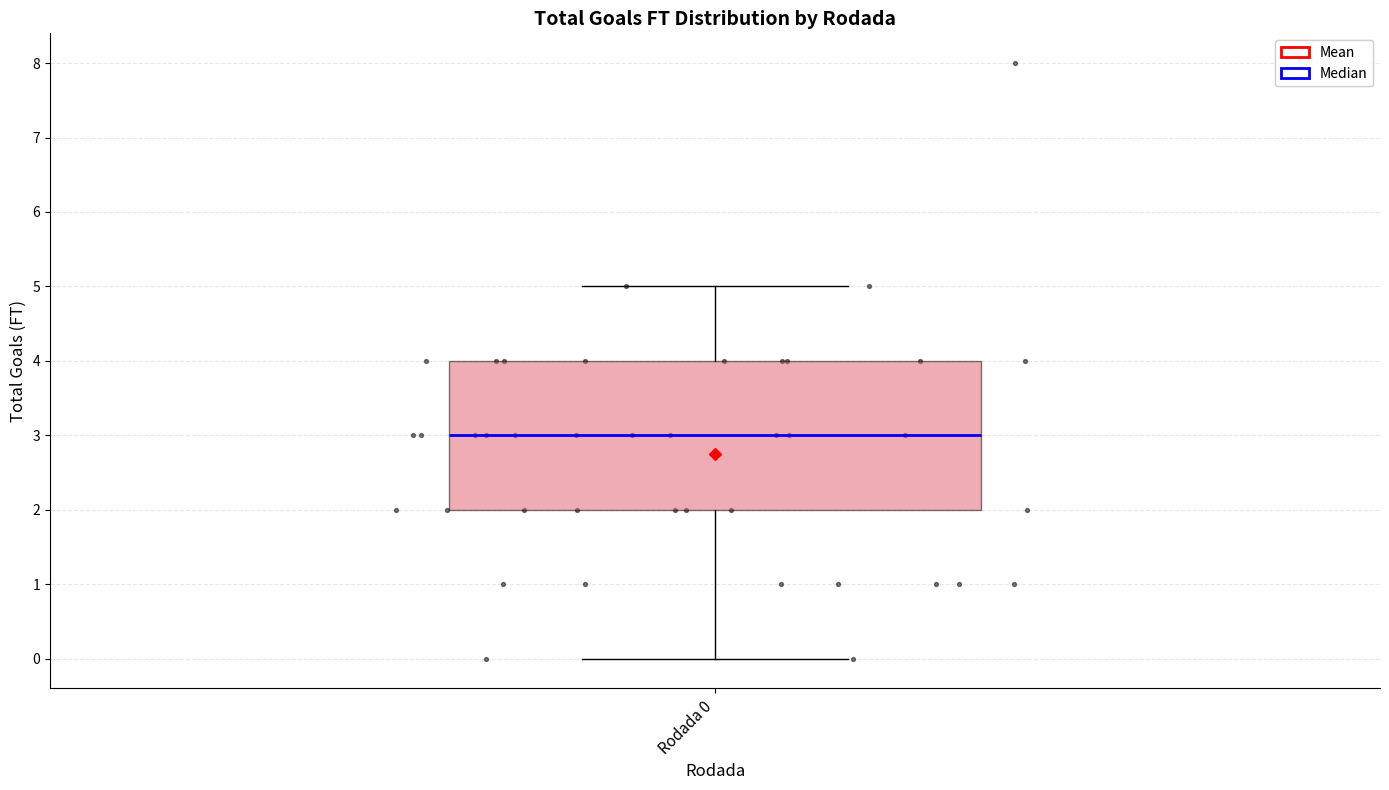

Transcribe this box plot: give where the median line is, the range the box spans, and where the two whiskers end, as read against the y-axis. The values are not printed on the chart, so give them approximately, as read against the axis.

median 3, box 2 to 4, whiskers 0 to 5